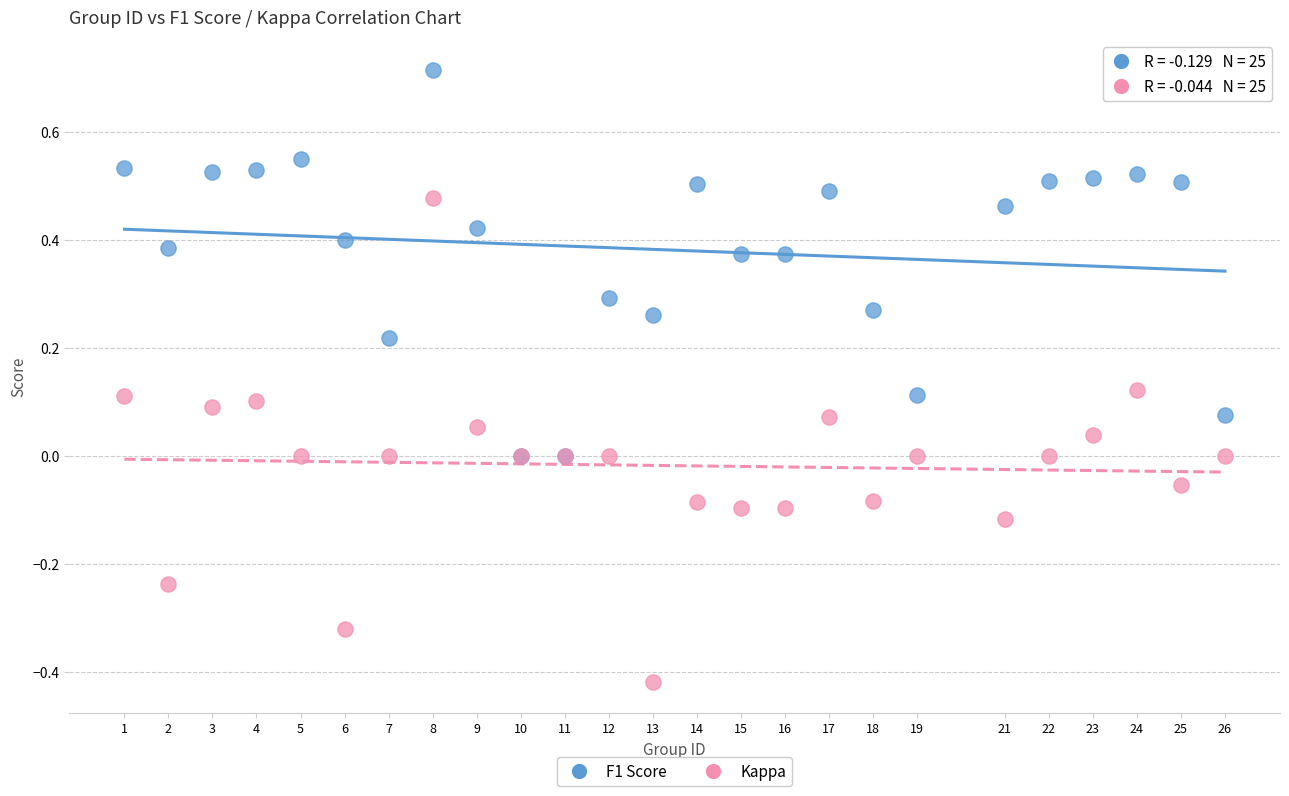

What are all the series names shown in the legend?

F1 Score, Kappa